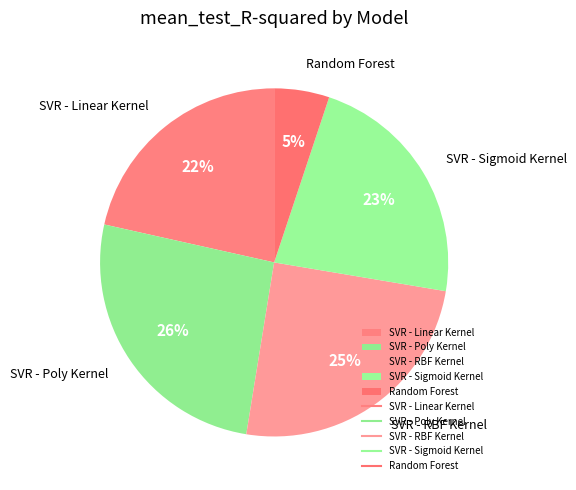

Does SVR - Linear Kernel account for over 50% of the chart?

No